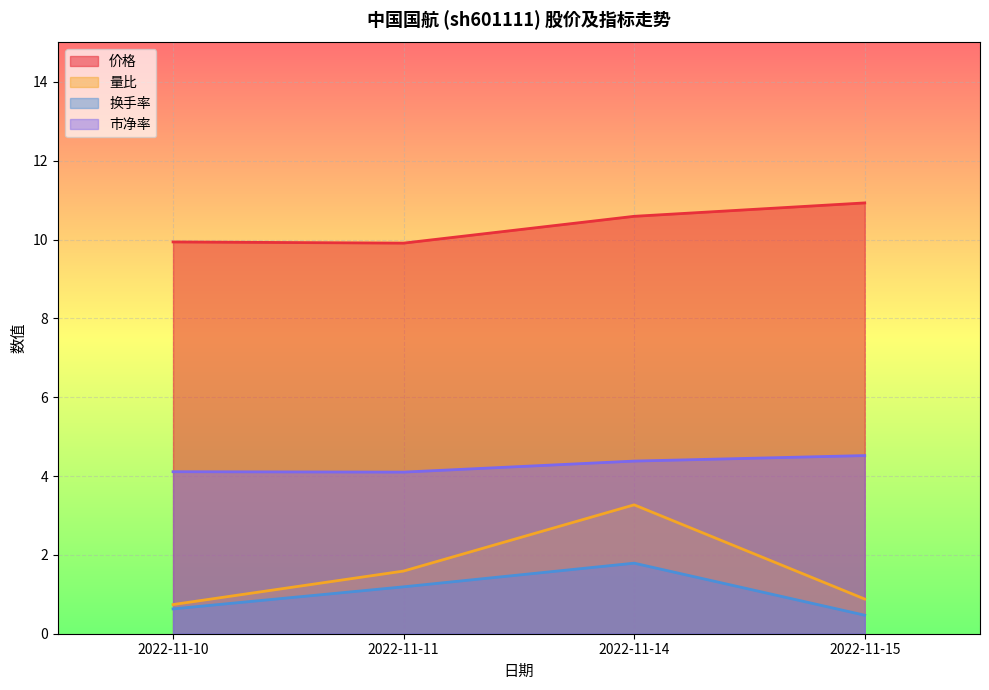

What is the value of the 换手率 point at the 4th from the left?

0.5